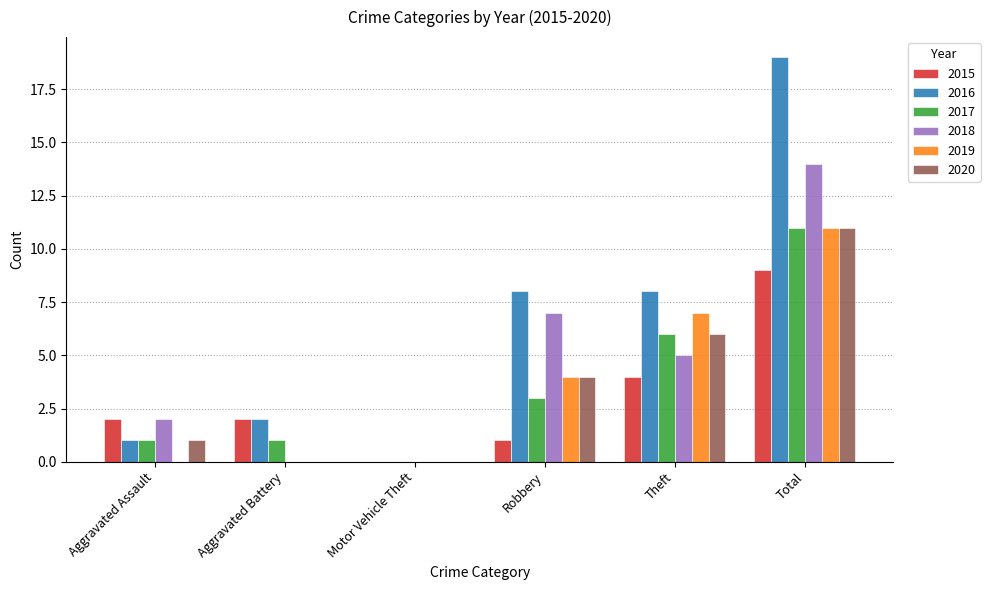

What is the spread (max minus min) of values at Robbery?

7